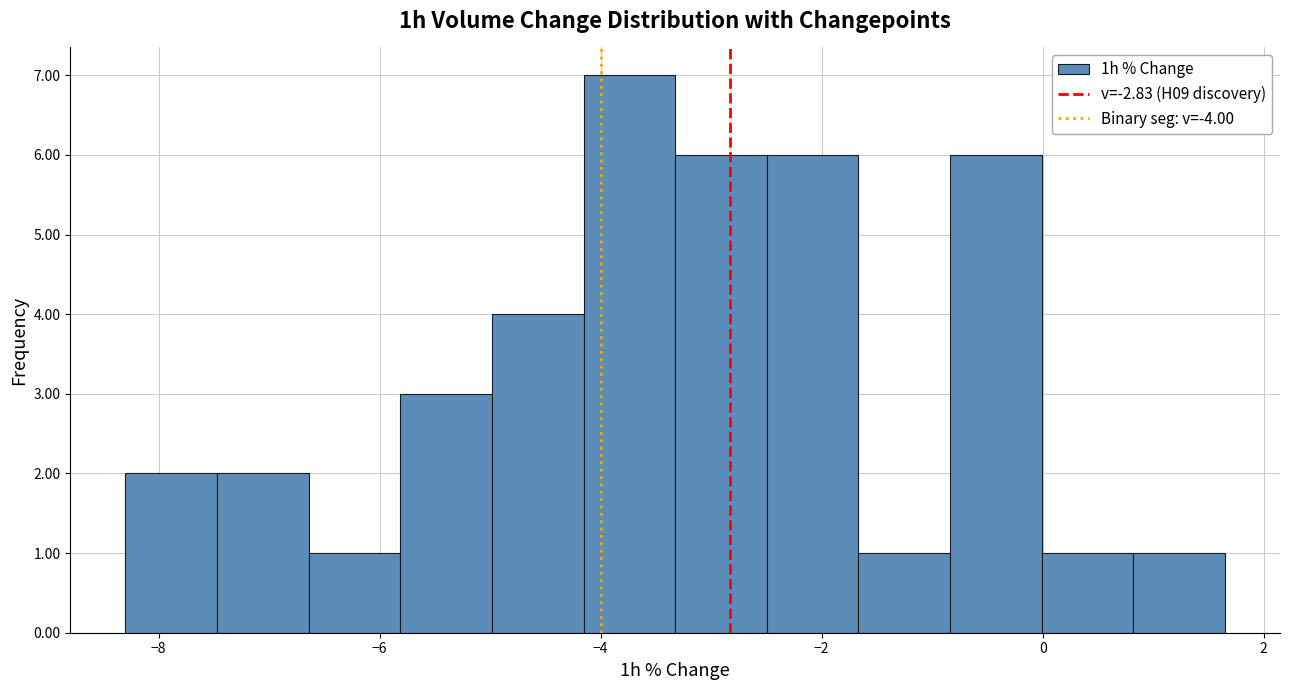

How tall is the bar that spans -4.2 to -3.4 on the x-axis? Neither the bar edges nor the heights are printed on the chart, so give them approximately, as read against the axes.

7